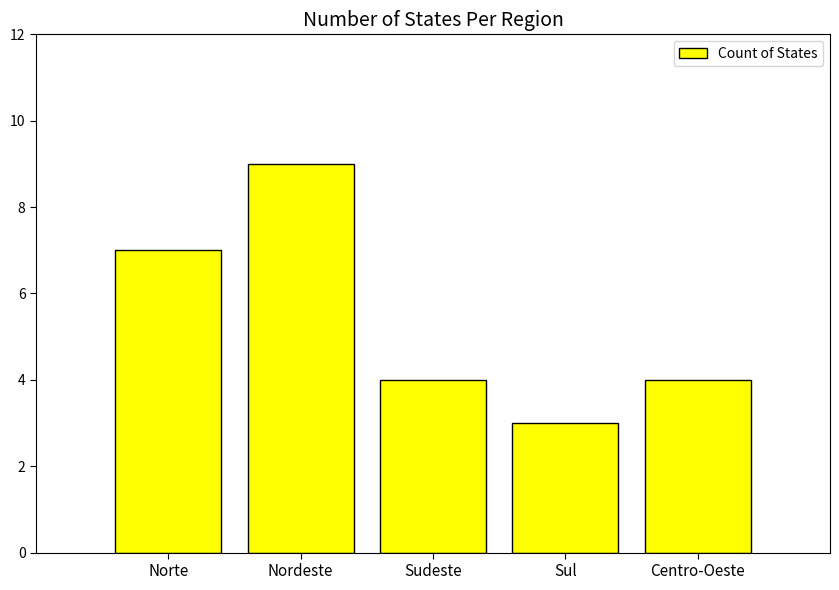

What value does the data have at Centro-Oeste?

4